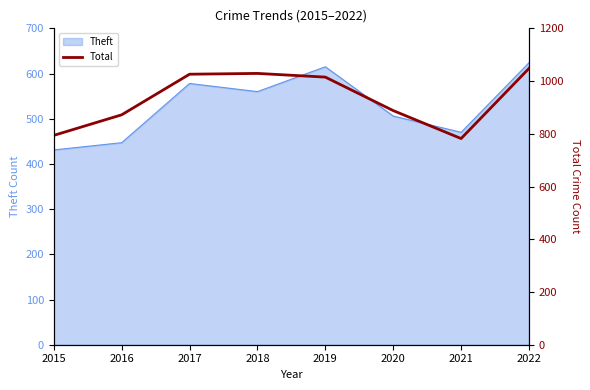

What is the minimum value shown in the chart?

782